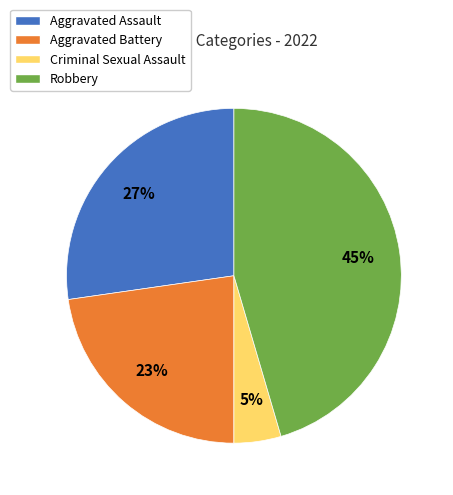

What percentage is the Criminal Sexual Assault slice, to the nearest percent?

5%